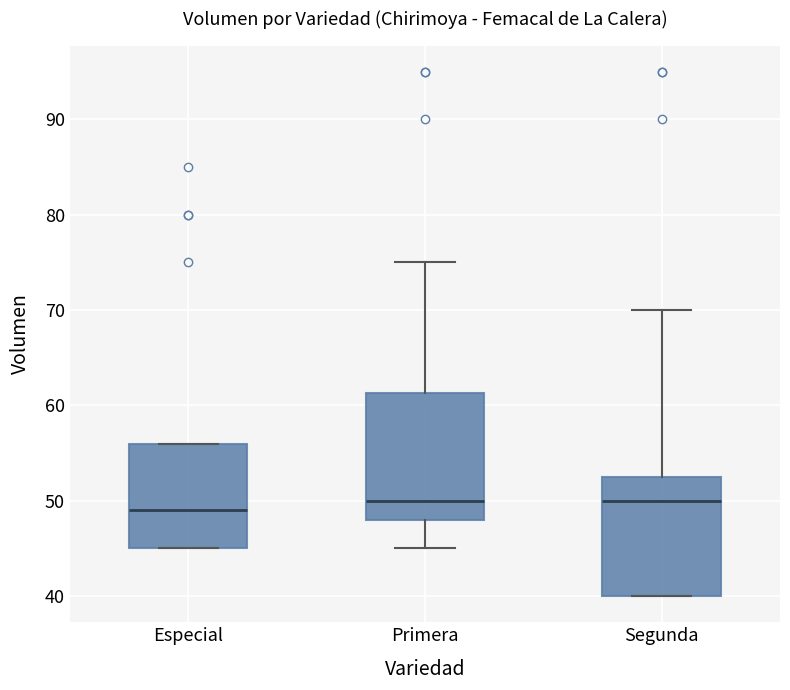

Which box has the lowest median line?

Especial